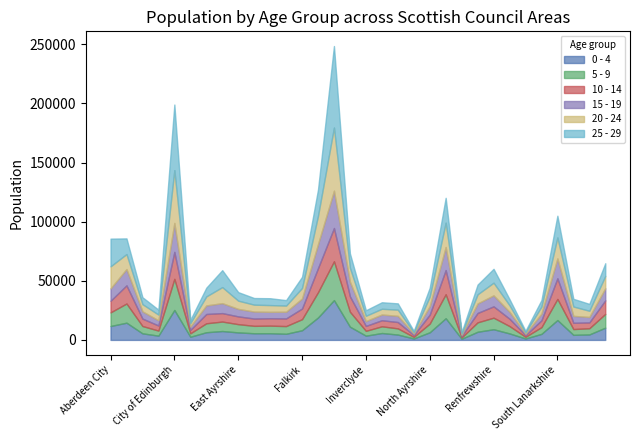

How many times do 5 - 9 and 20 - 24 cross each other?

15